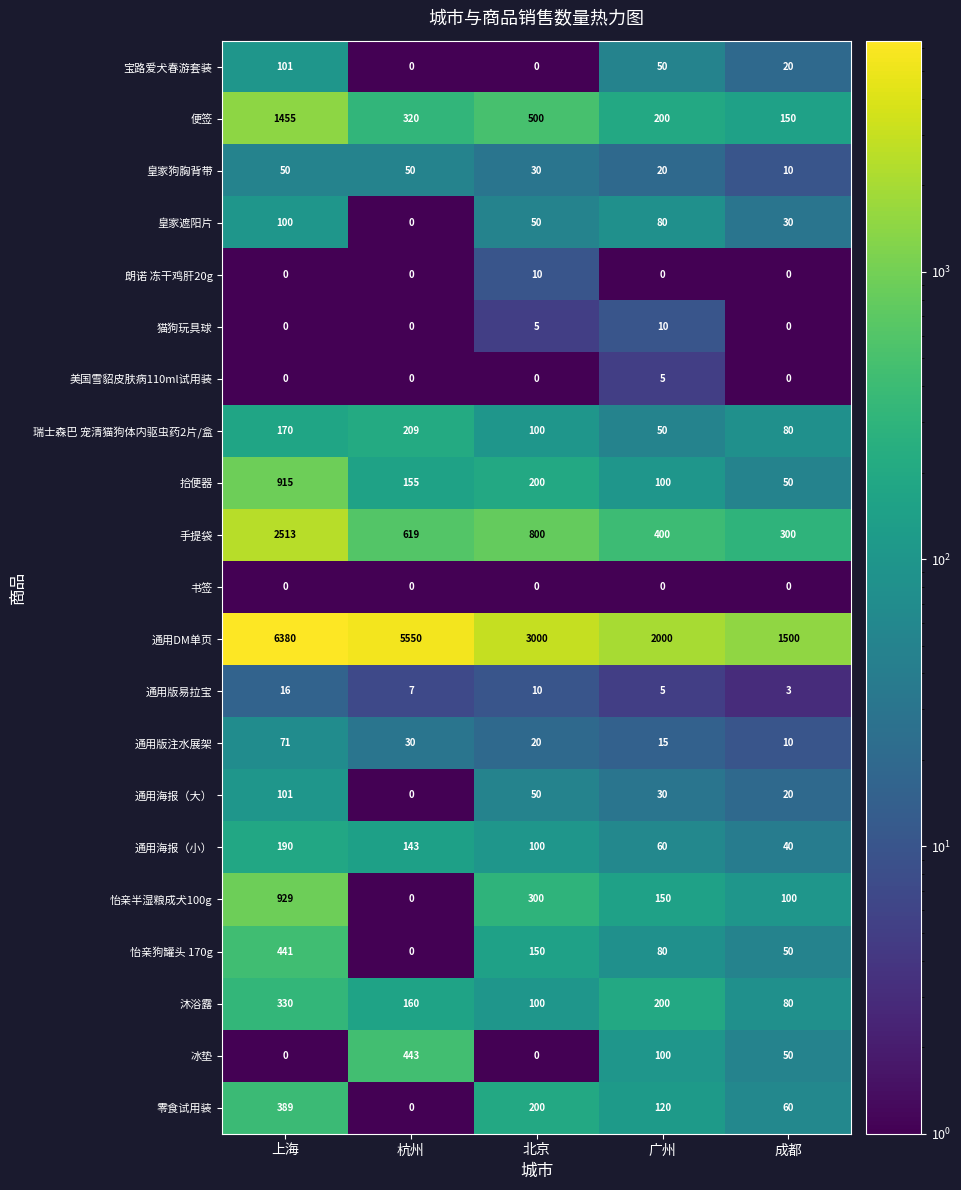

Which series has the largest range (max minus min)?

通用DM单页